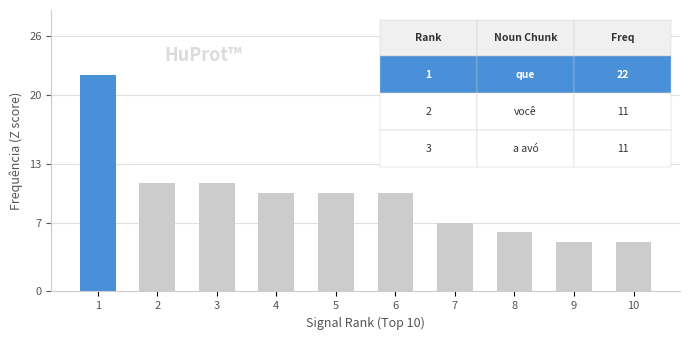

Reading left to right, list all the values displayed in this chart.

1=22	2=11	3=11	4=10	5=10	6=10	7=7	8=6	9=5	10=5